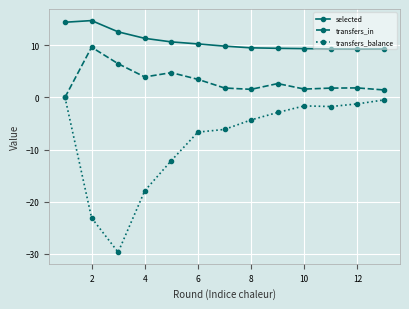

True or false: selected and transfers_balance cross at least once.

False